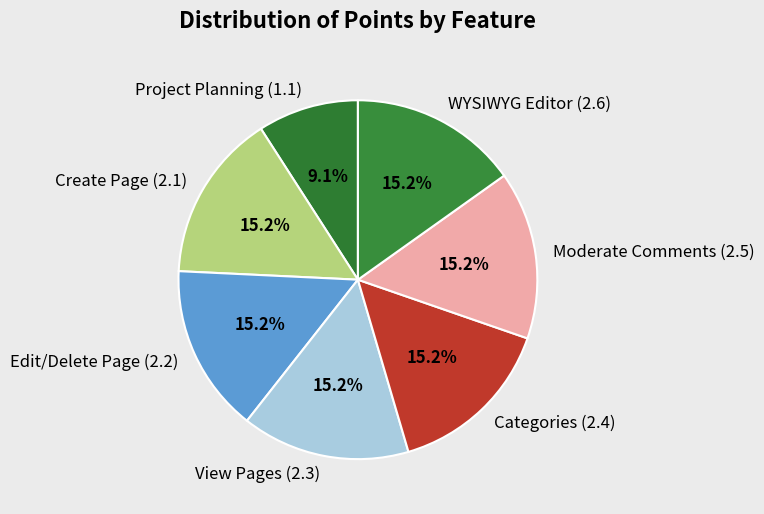

Which slice is the smallest?

Project Planning (1.1)